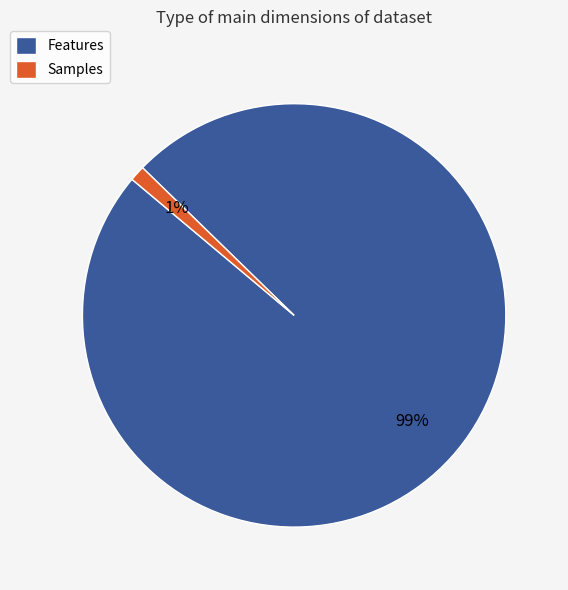

Which category has the smallest portion of the pie?

Samples